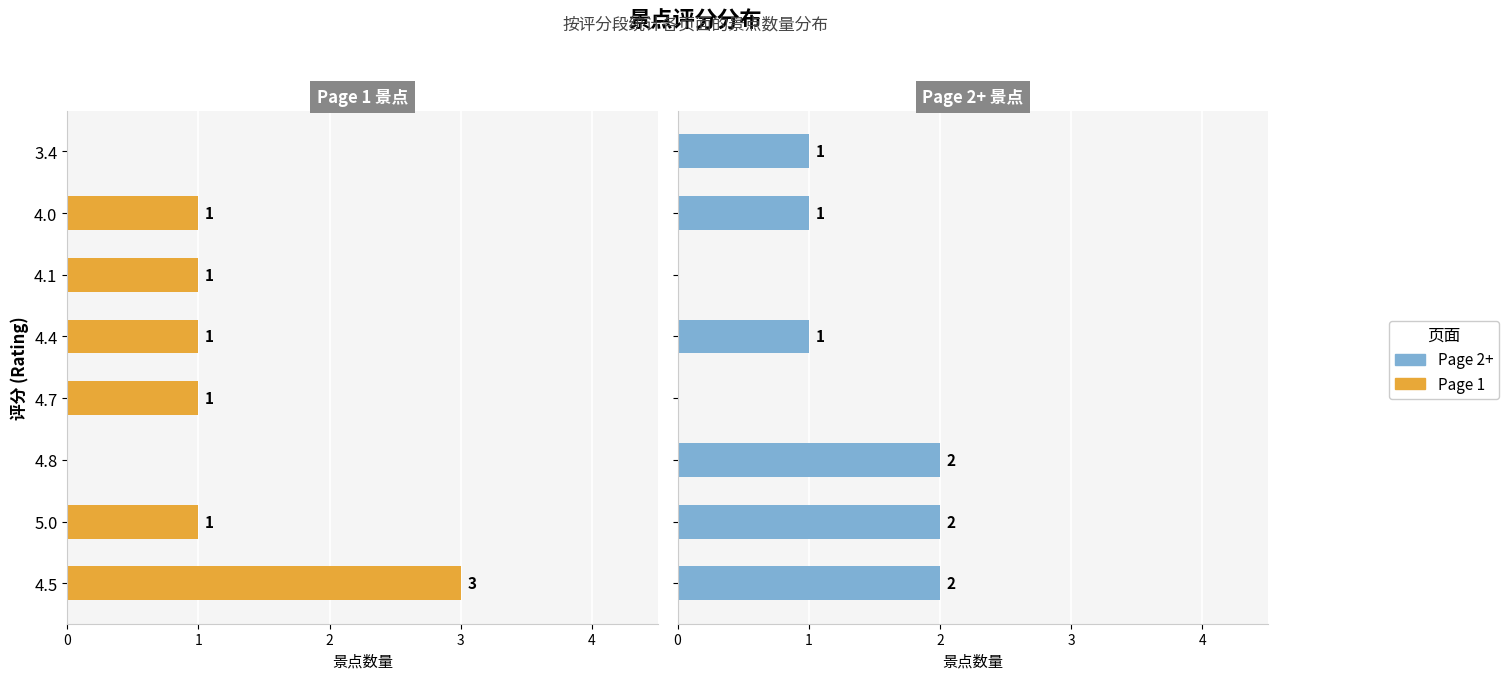

Which series has the largest range (max minus min)?

Page 1